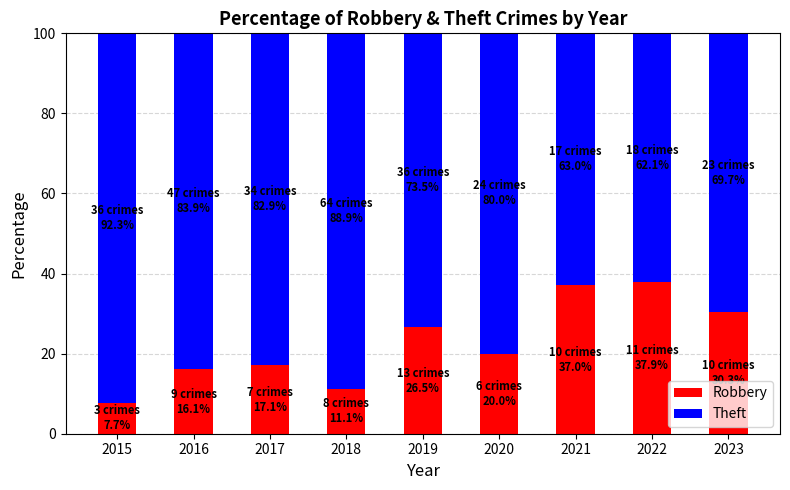

The value of Robbery at 2022 is 67.4. True or false?

False